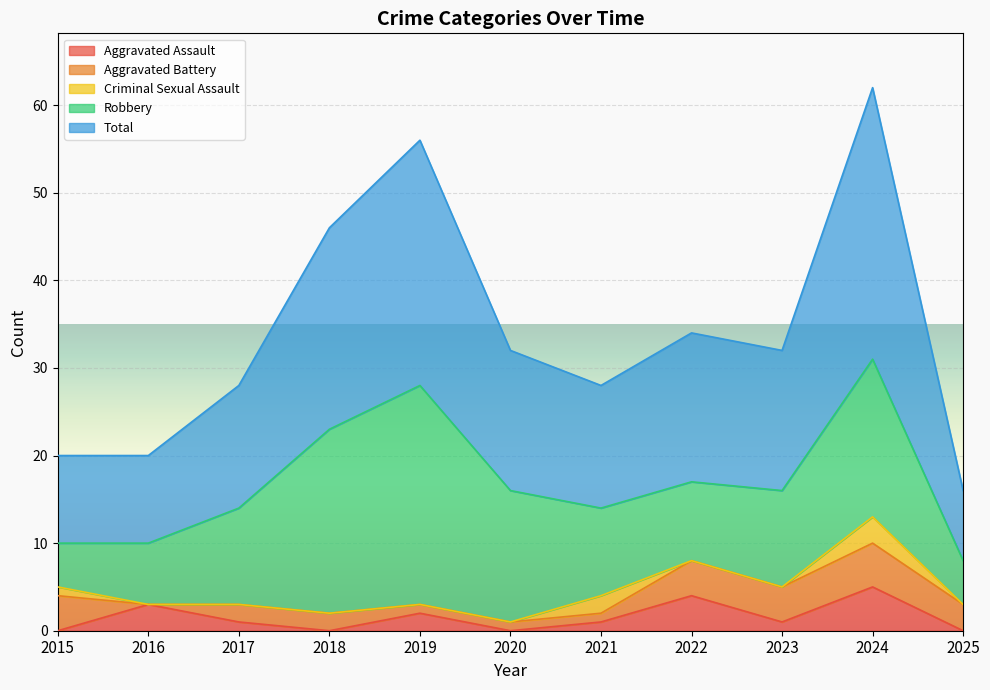

True or false: Total and Aggravated Battery cross at least once.

False